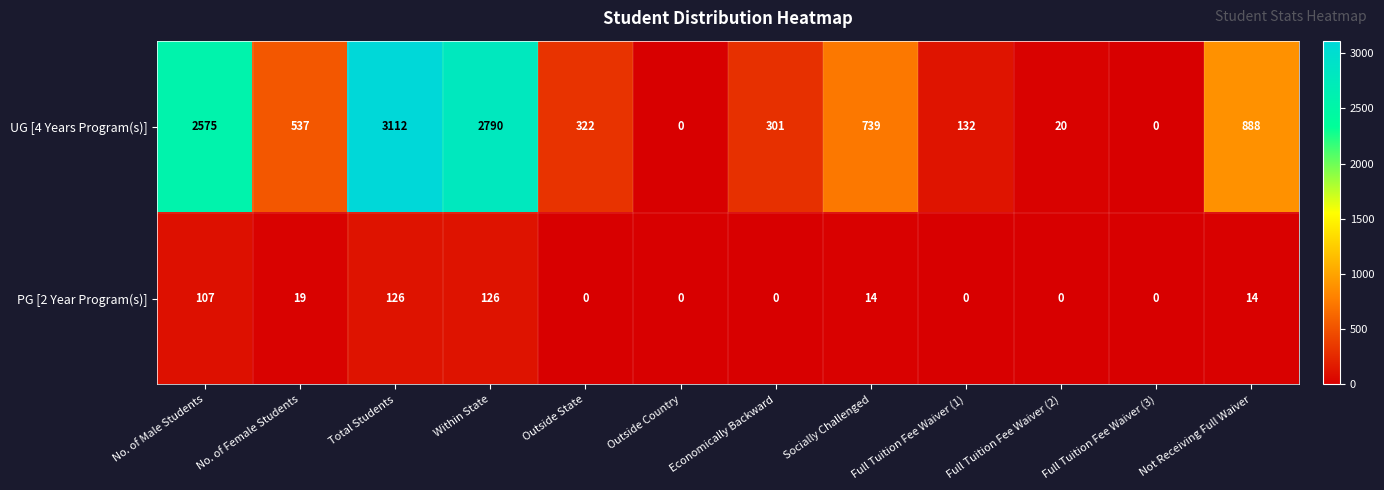

Rank the series by their average value, from lowest to highest.

PG [2 Year Program(s)], UG [4 Years Program(s)]